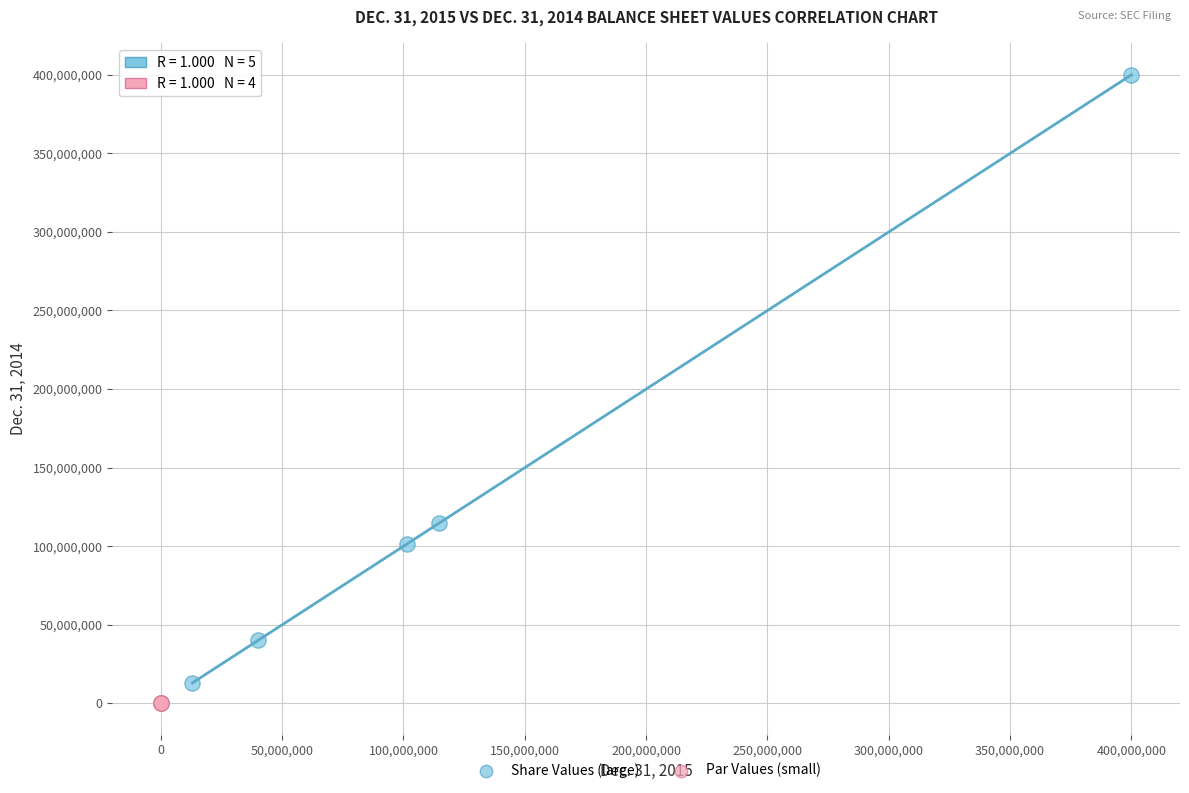

Which series has the largest Y range (max minus min)?

Share Values (large)